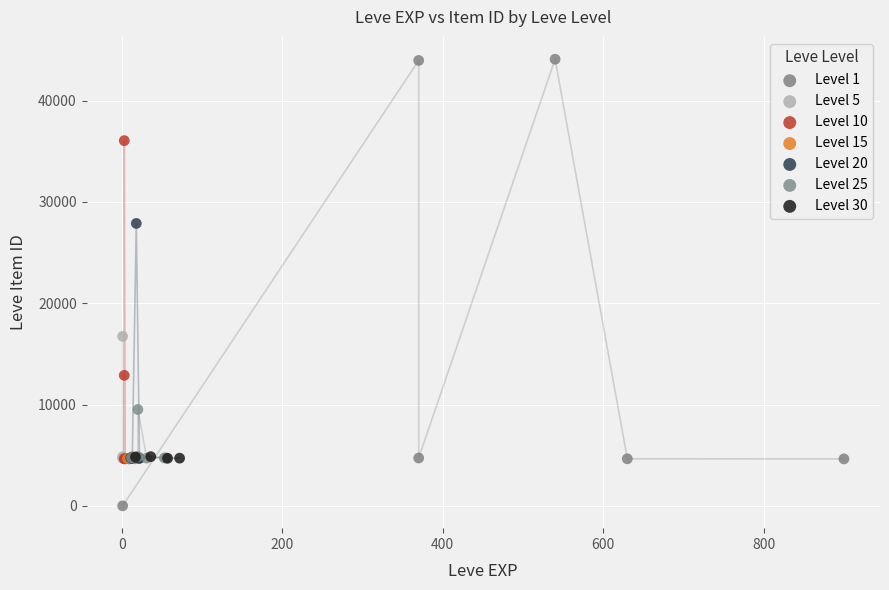

Which series has the widest spread of Y values?

Level 1